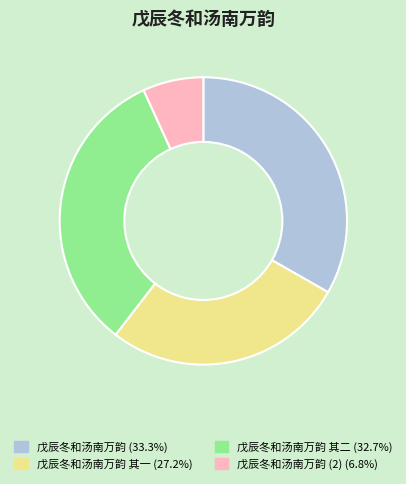

How many segments does this pie chart have?

4